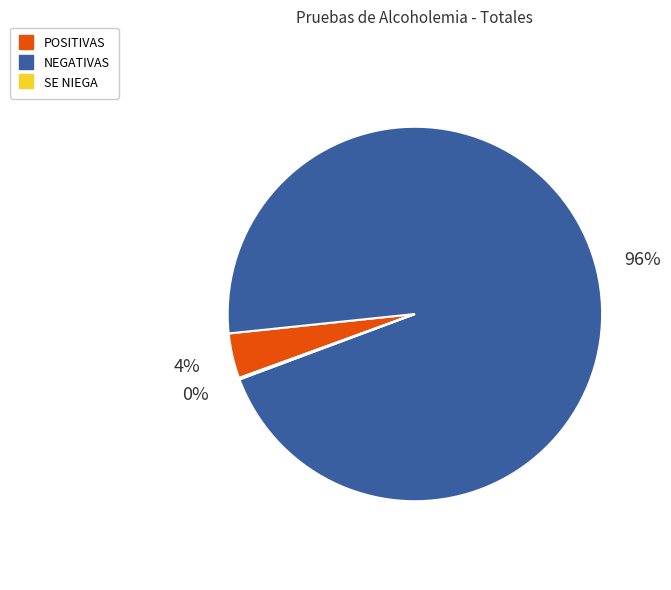

What percentage is the POSITIVAS slice, to the nearest percent?

4%